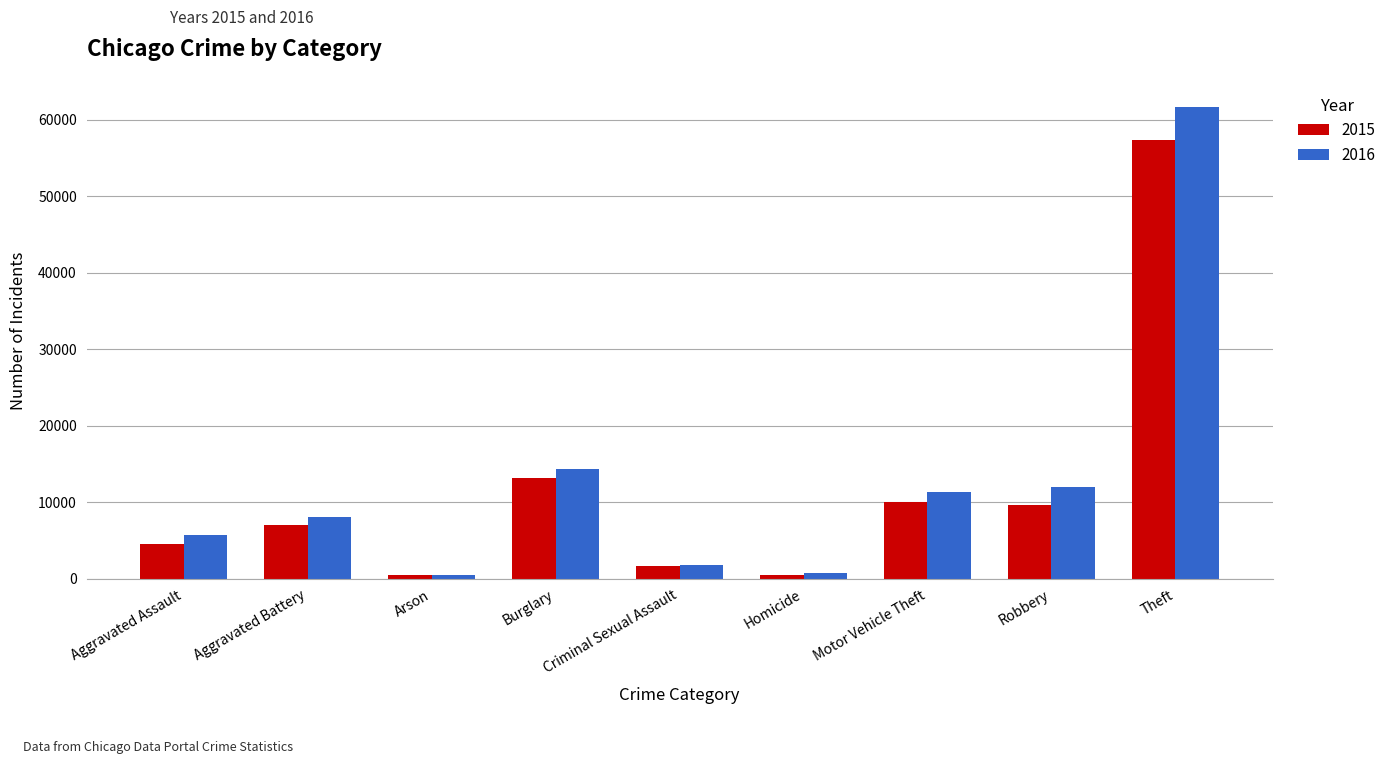

How many groups of bars are there?

9